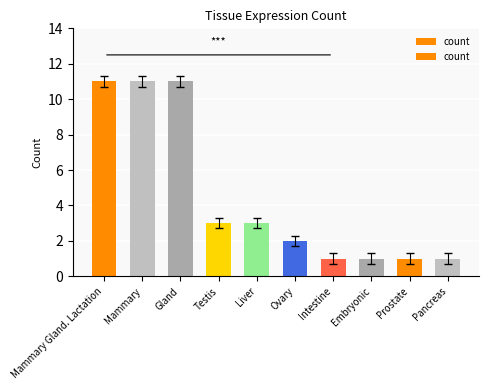

Reading left to right, extract all data points from this chart.

11	11	11	3	3	2	1	1	1	1